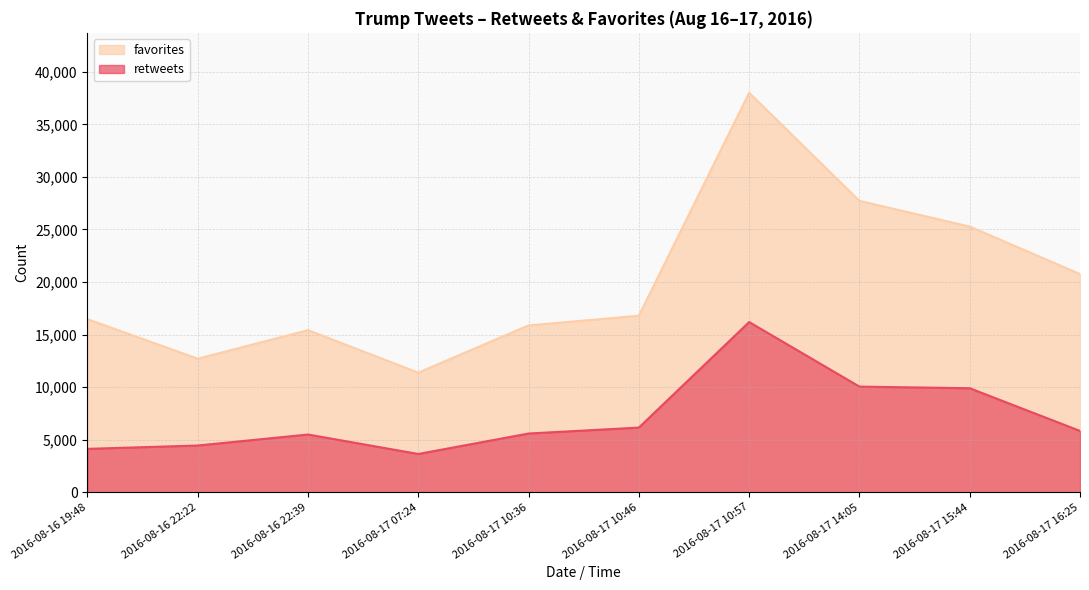

What is the difference between the maximum and minimum values in the retweets series?

12552